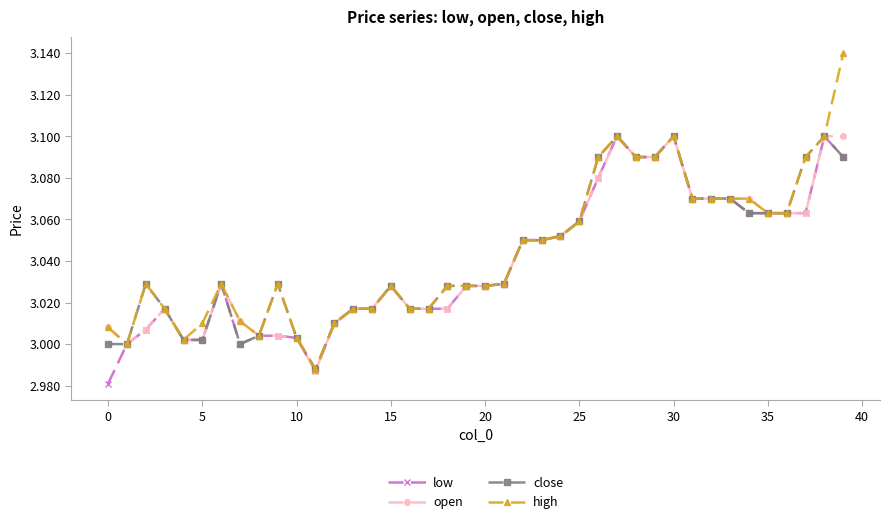

True or false: high has more than 1 interior local peaks.

True